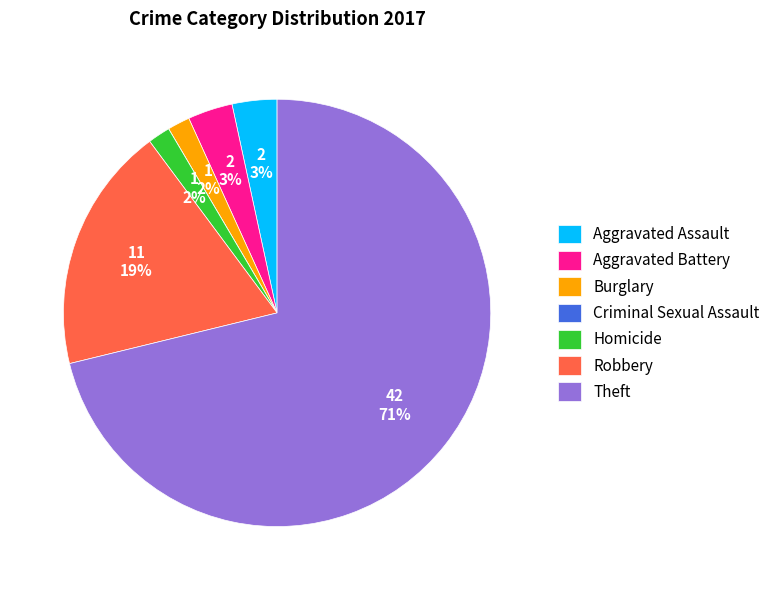

What percentage is the Homicide slice, to the nearest percent?

2%